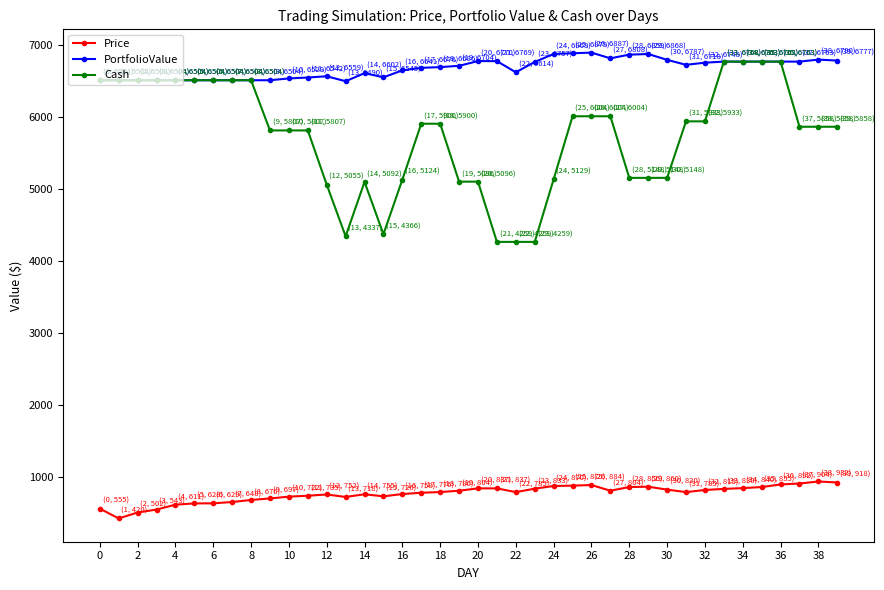

What is the difference between the maximum and minimum values in the Cash series?

2503.4